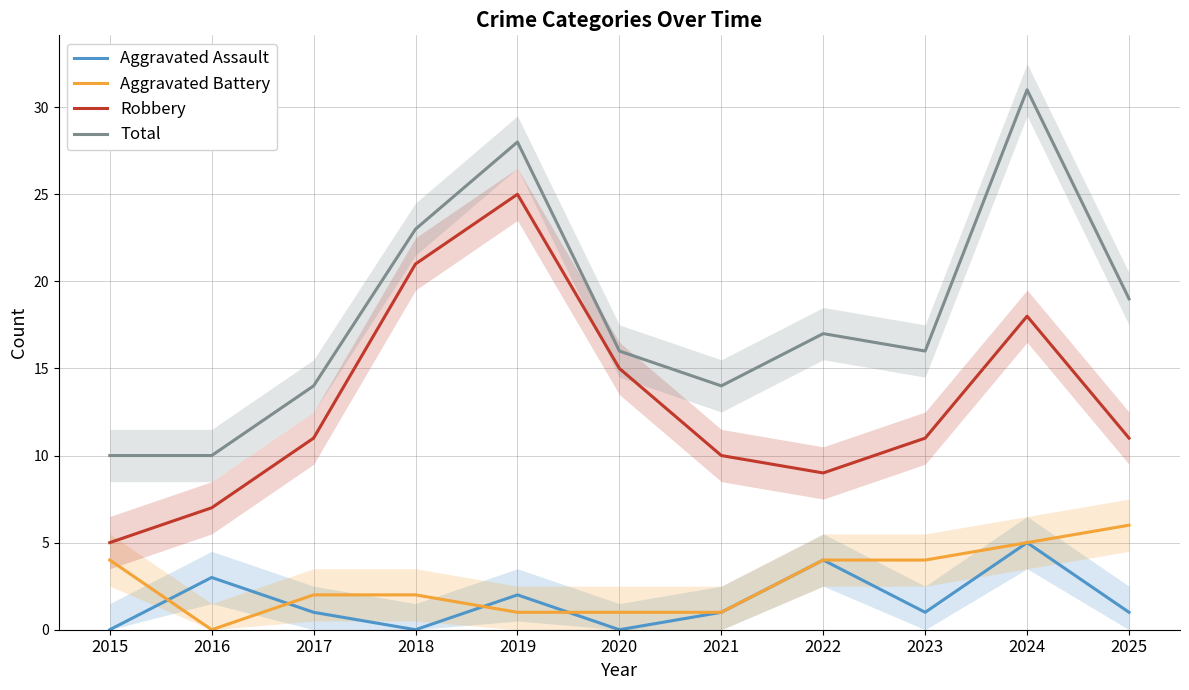

How many lines are shown in the chart?

4